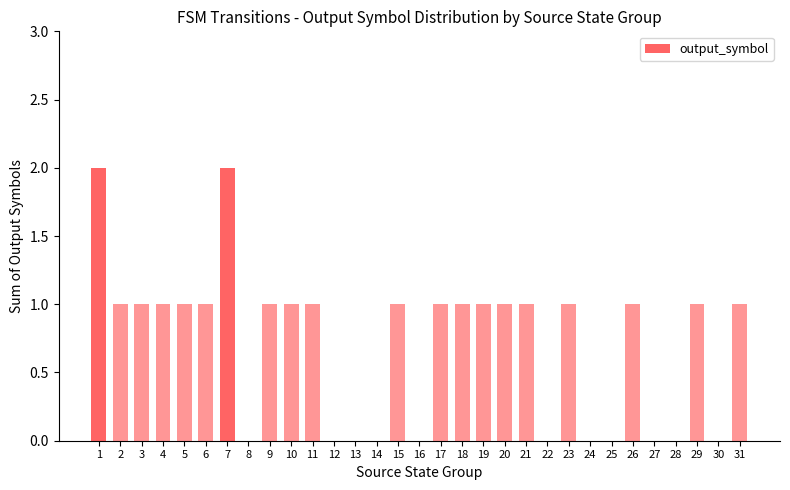

The value at 7 is 1. True or false?

False